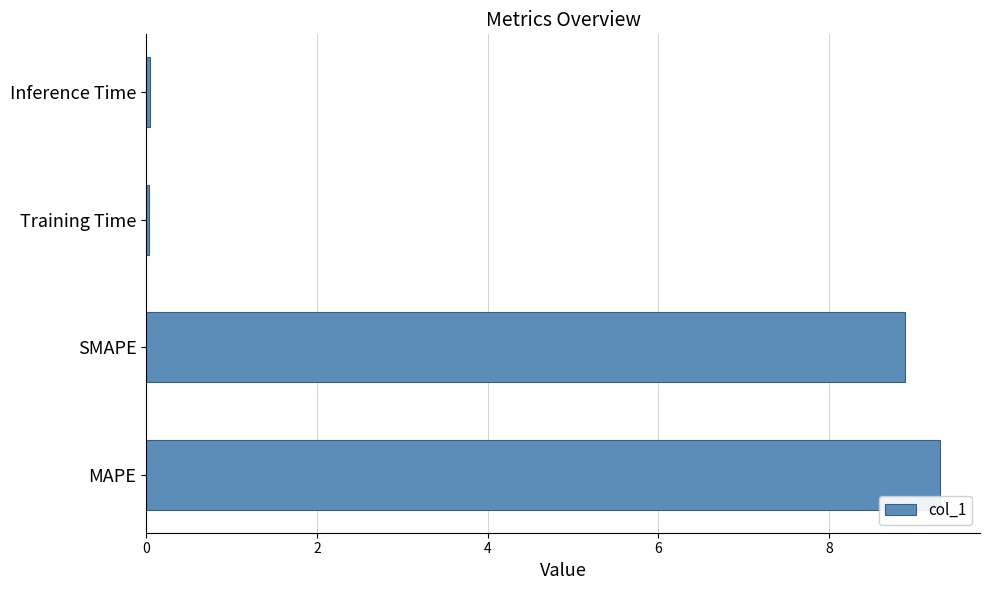

How many bars are there in total?

4